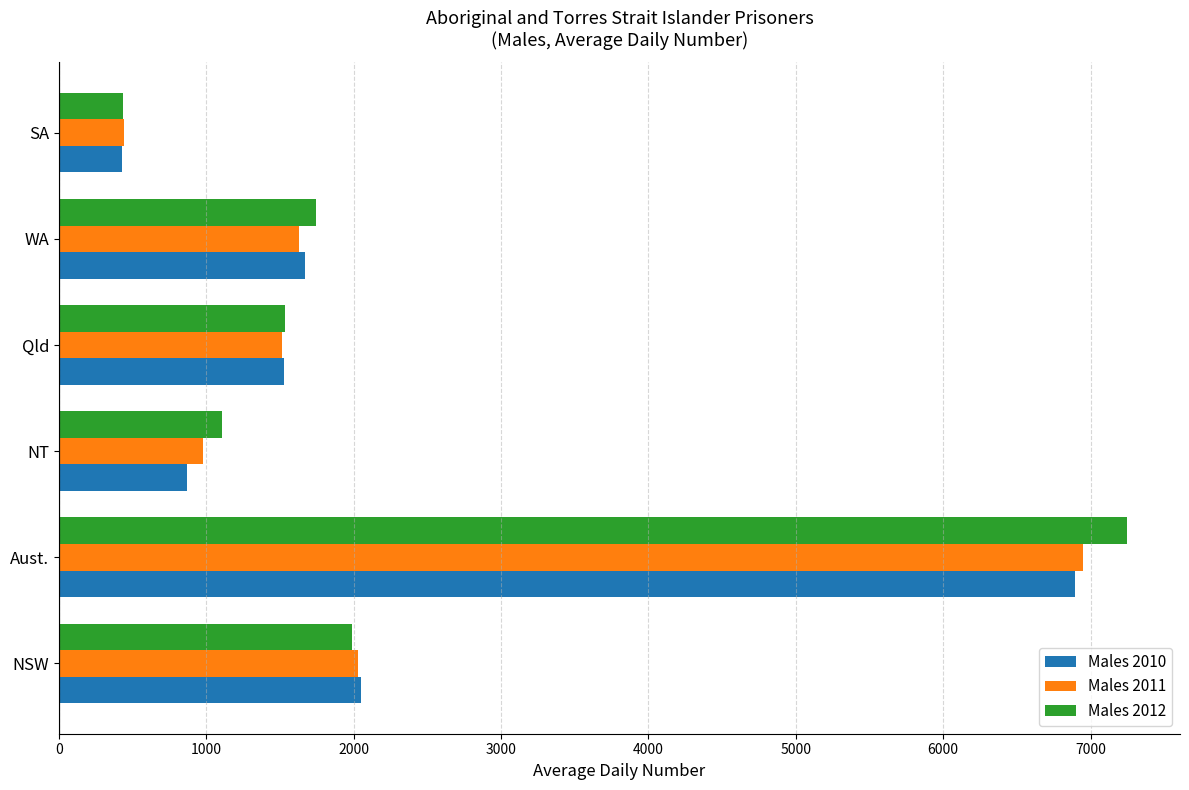

At which label does Males 2012 reach its minimum?

SA